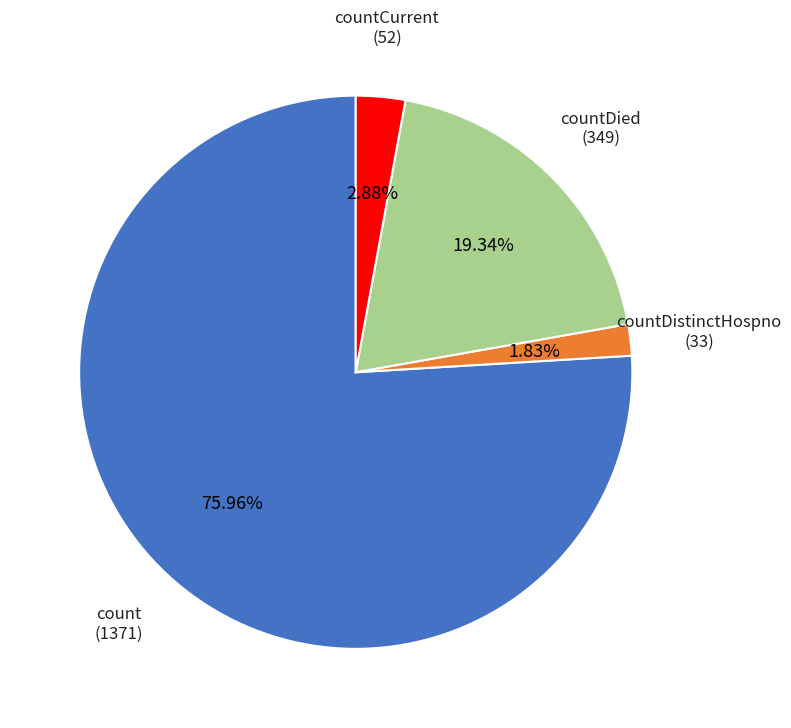

What percentage do count and countDied together represent?

95.3%